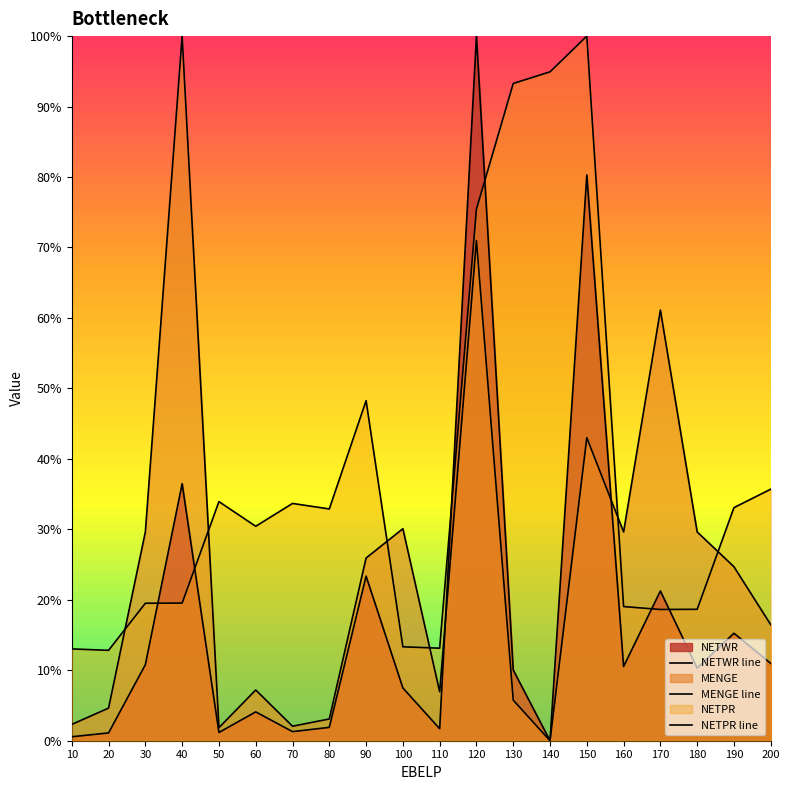

Is the value of NETWR at 190 greater than the value of NETPR at 60?

No